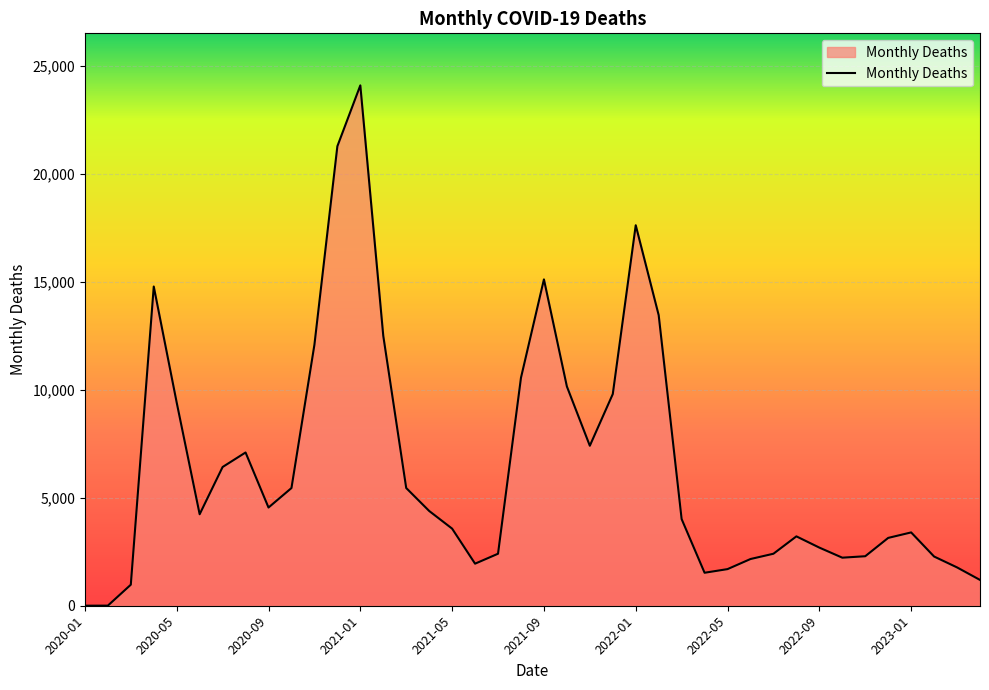

What is the greatest value displayed?

24104.0